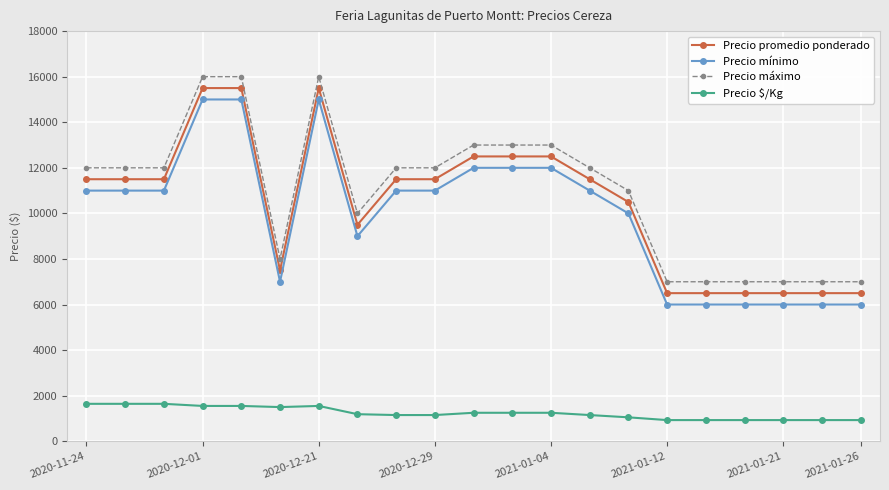

What is the lowest value of the Precio $/Kg series?

929